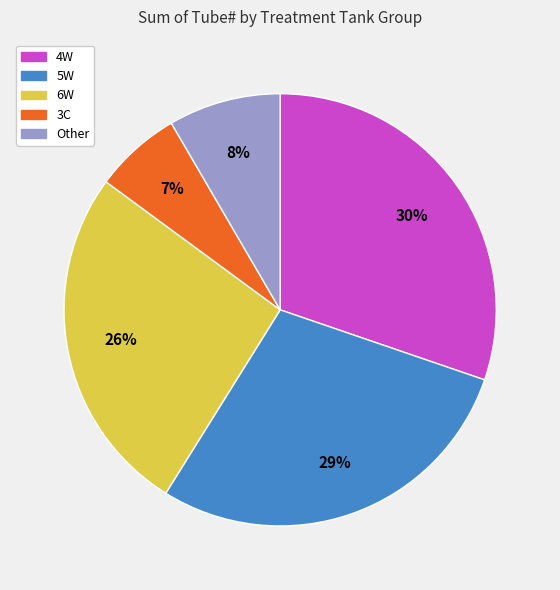

Rank the categories by value from lowest to highest.

3C, Other, 6W, 5W, 4W